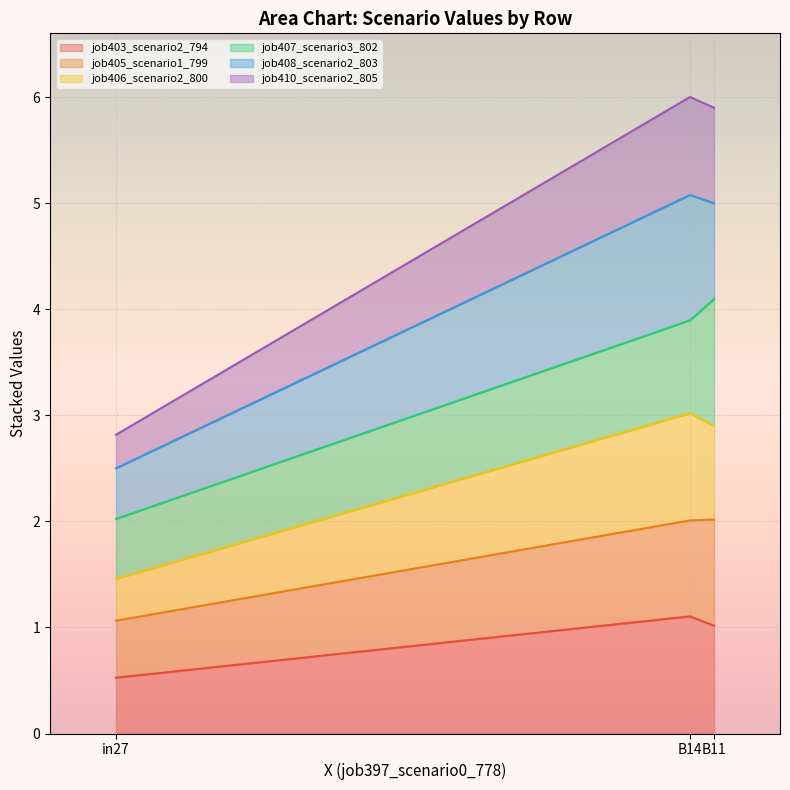

The job410_scenario2_805 series shows 6.0 at B14. True or false?

True